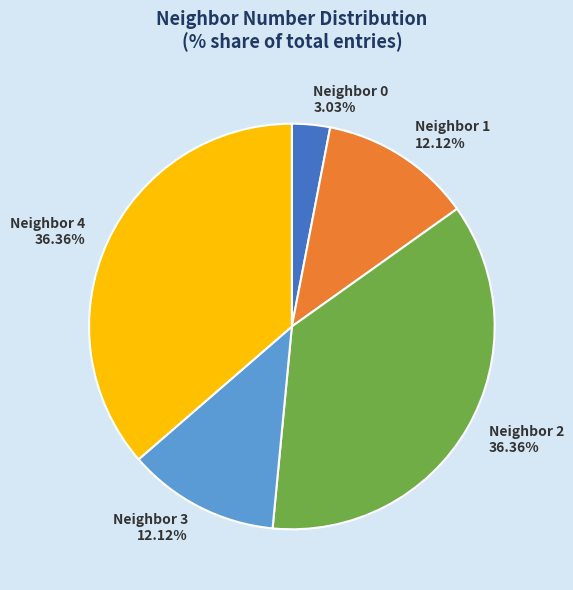

Is there any slice that represents more than half of the pie?

No